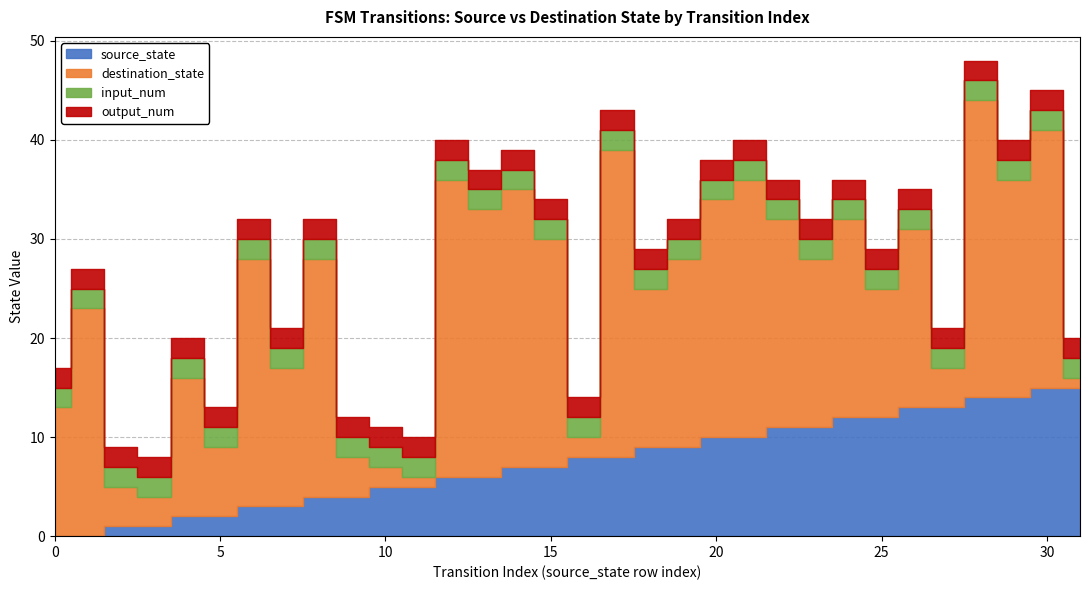

Which has a higher value, 12 or 25?

25